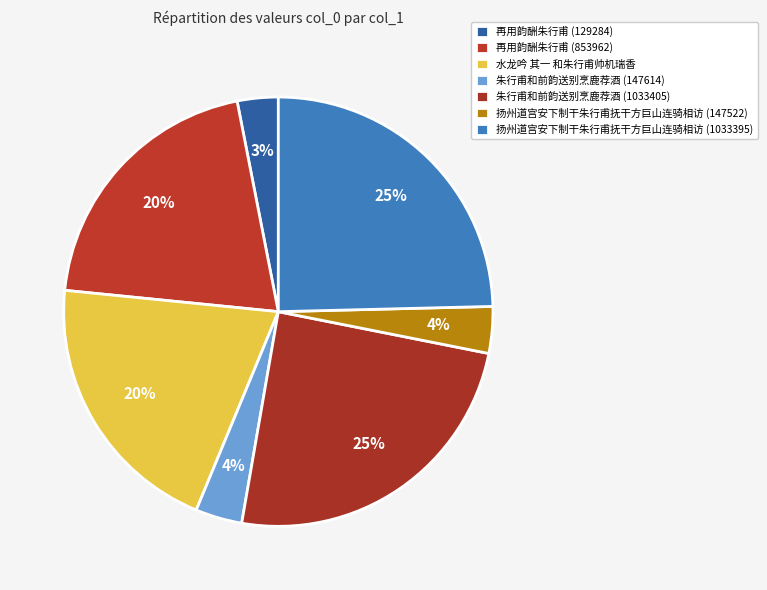

Which has a higher value, 再用韵酬朱行甫 (129284) or 朱行甫和前韵送别烹鹿荐酒 (1033405)?

朱行甫和前韵送别烹鹿荐酒 (1033405)